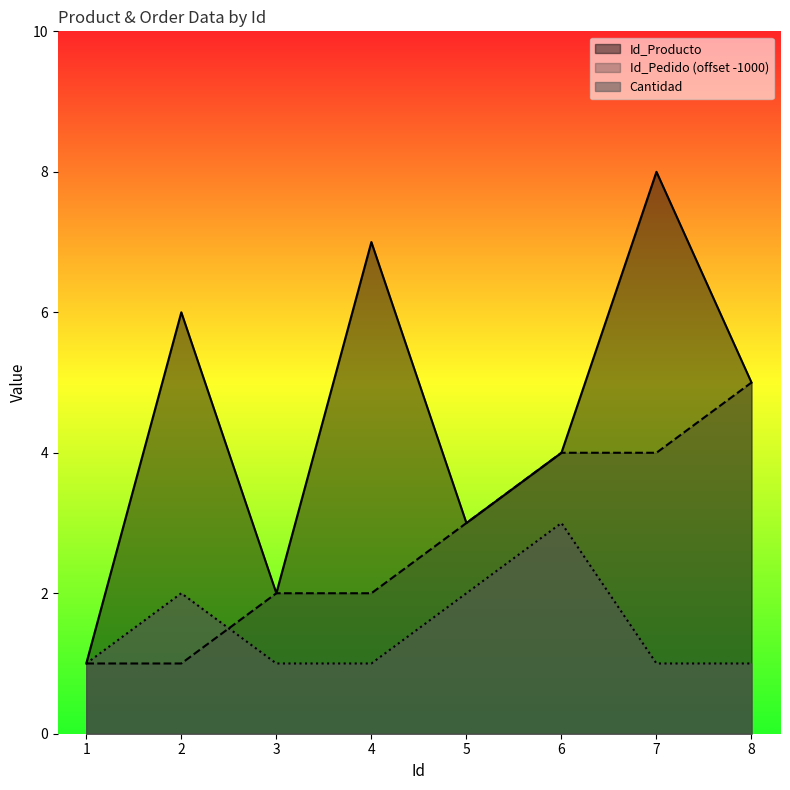

At 2.0, list the series in order from largest to smallest.

Id_Producto, Cantidad, Id_Pedido